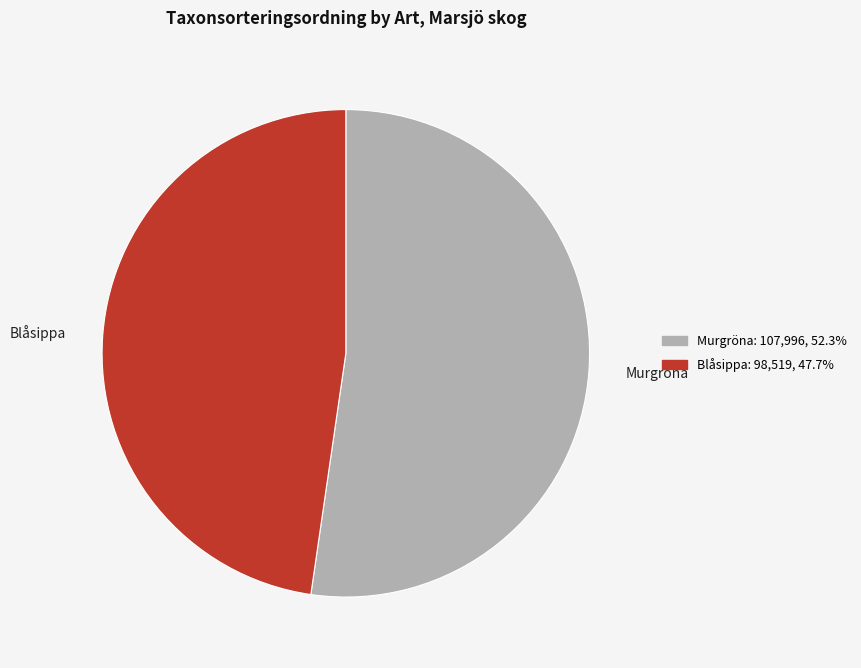

Is there any slice that represents more than half of the pie?

Yes